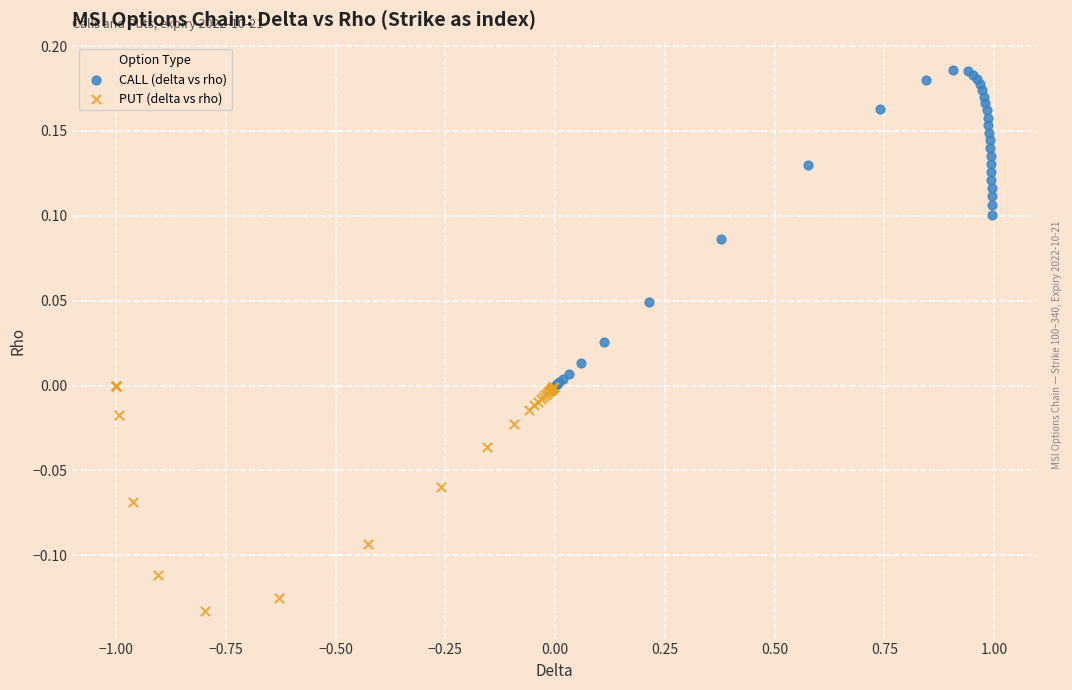

Which series reaches the maximum Y coordinate?

CALL (delta vs rho)